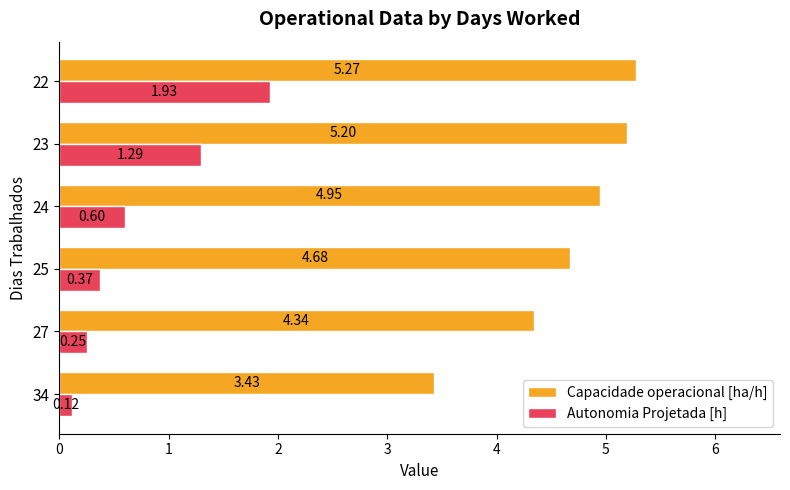

Rank the categories by Capacidade operacional [ha/h] value from highest to lowest.

22, 23, 24, 25, 27, 34